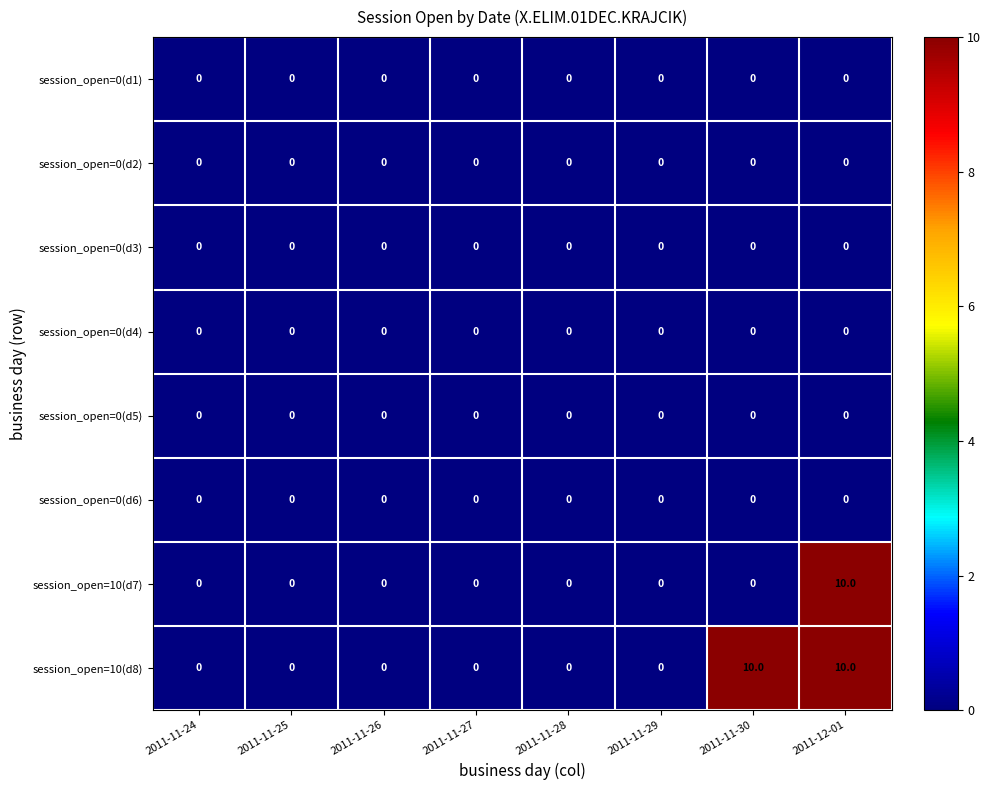

What is the maximum value shown in the chart?

10